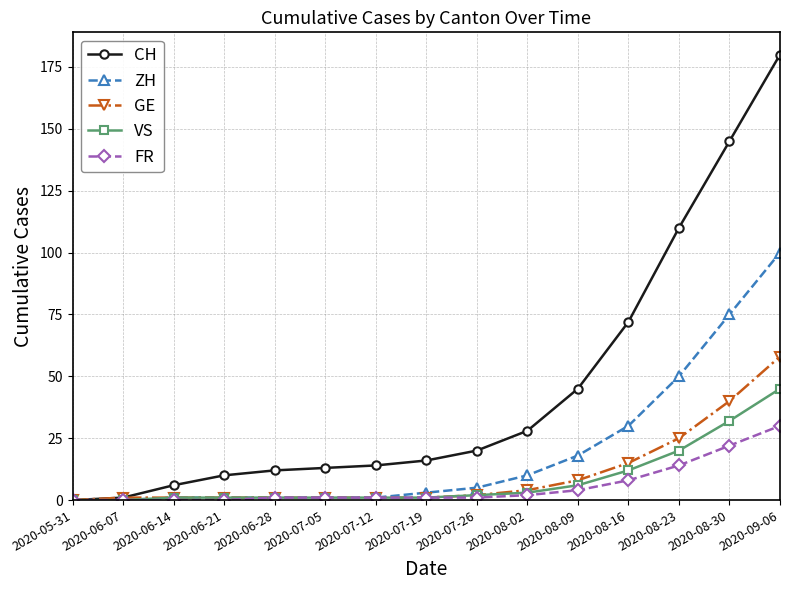

What are all the series names shown in the legend?

CH, ZH, GE, VS, FR